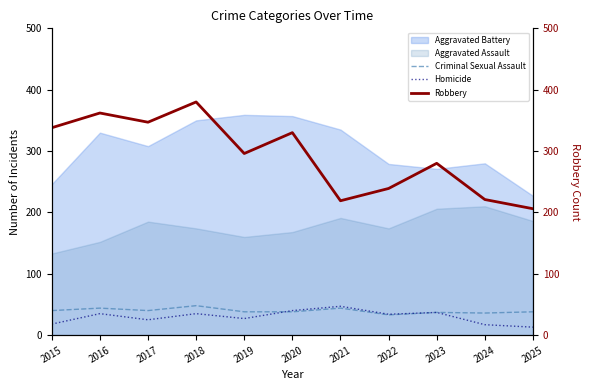

Where is the first local maximum for Homicide?

2016